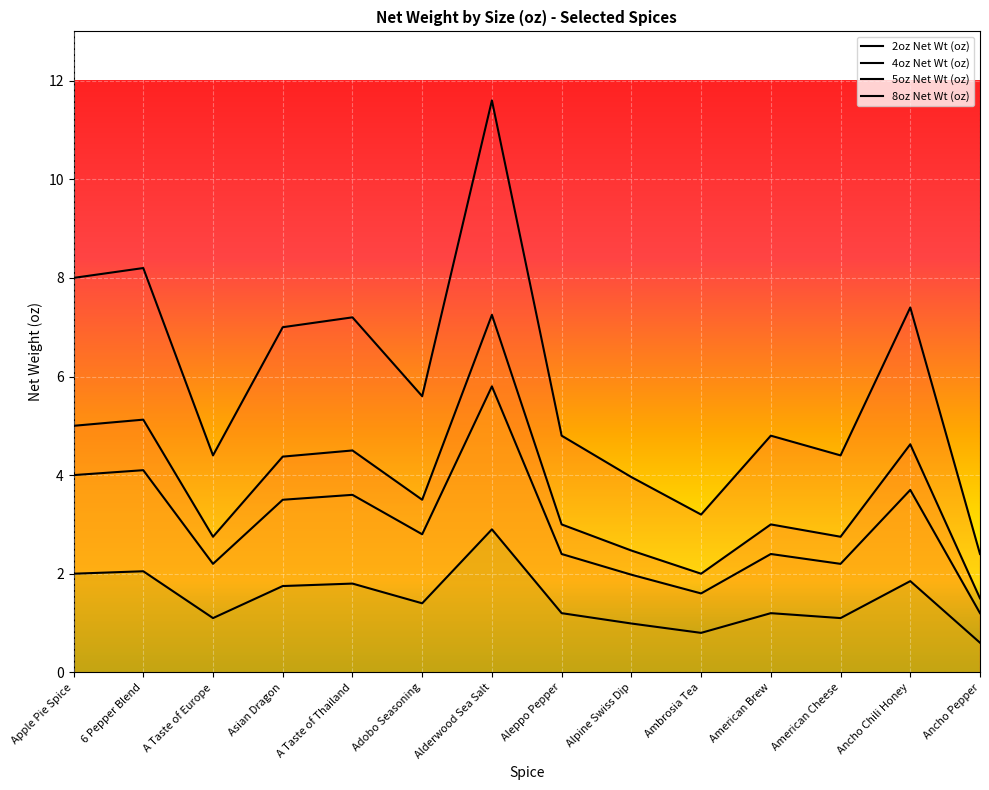

Rank the series at Ancho Chili Honey from lowest to highest value.

2oz Net Wt (oz), 4oz Net Wt (oz), 5oz Net Wt (oz), 8oz Net Wt (oz)